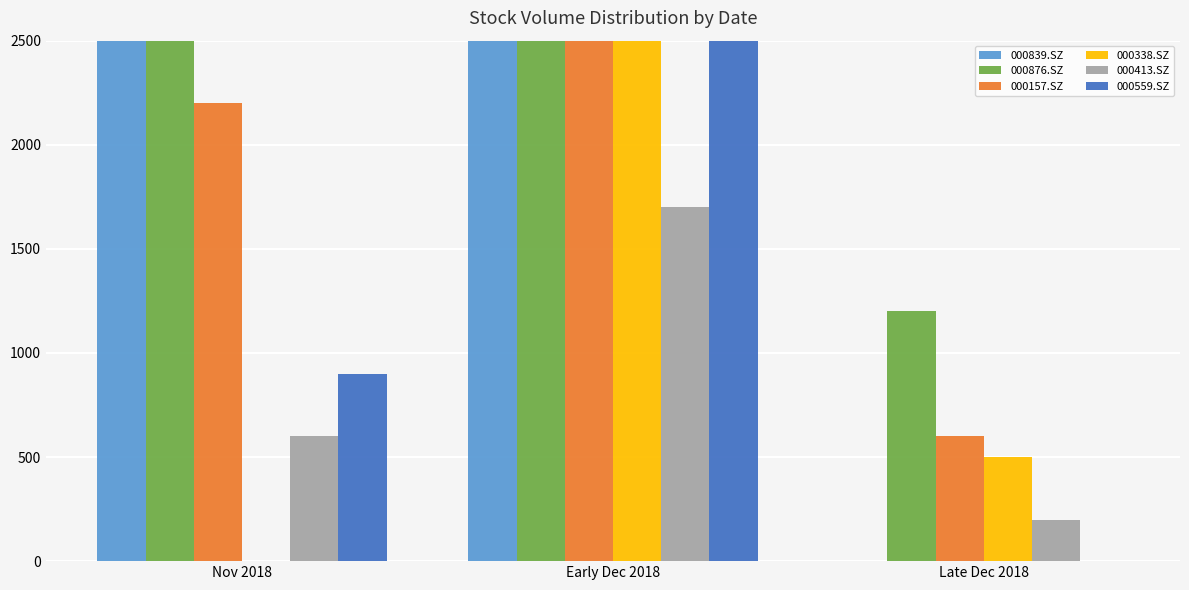

At which category does the chart reach its minimum across all series?

Late Dec 2018